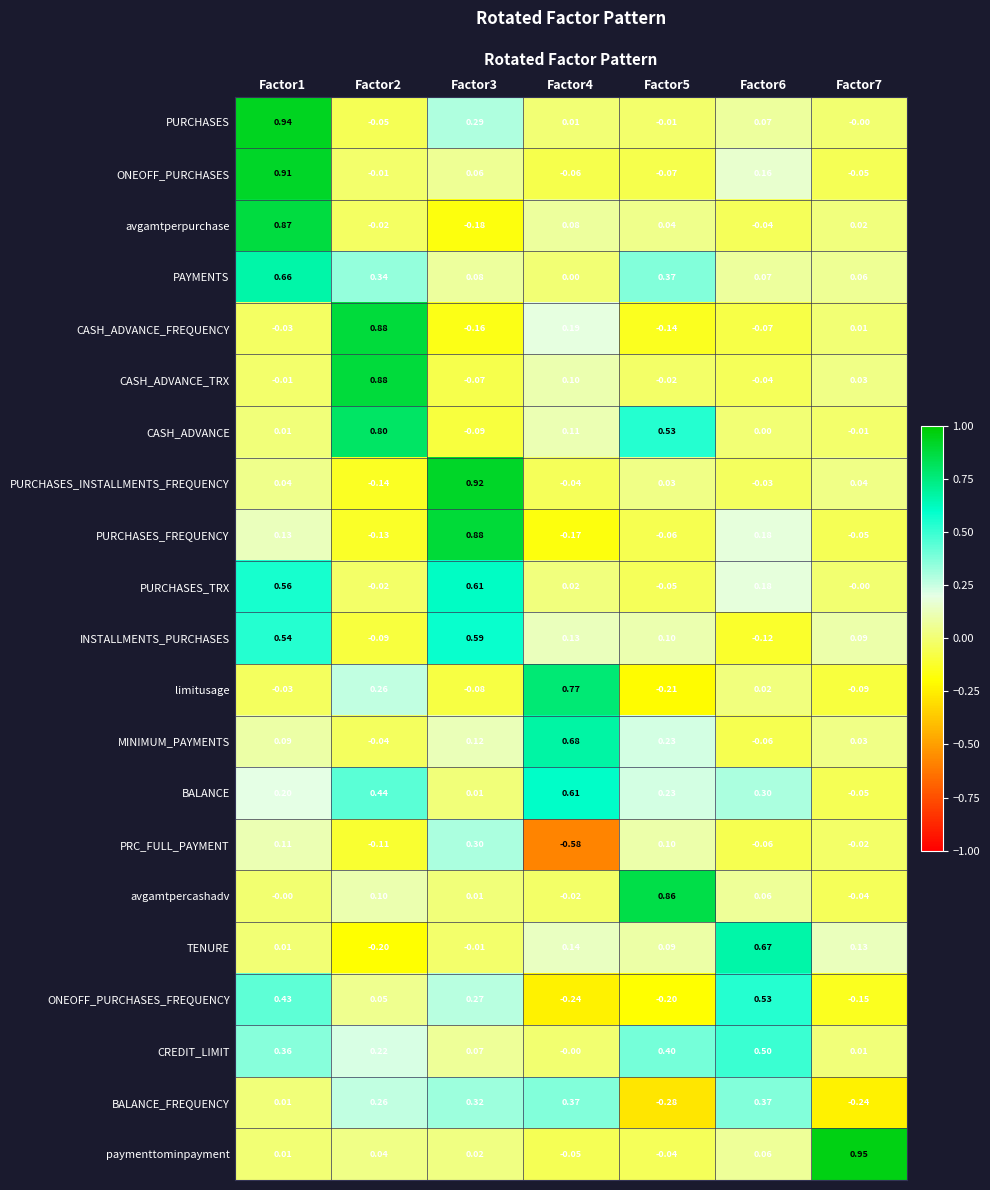

Which series has the largest total across all categories?

BALANCE